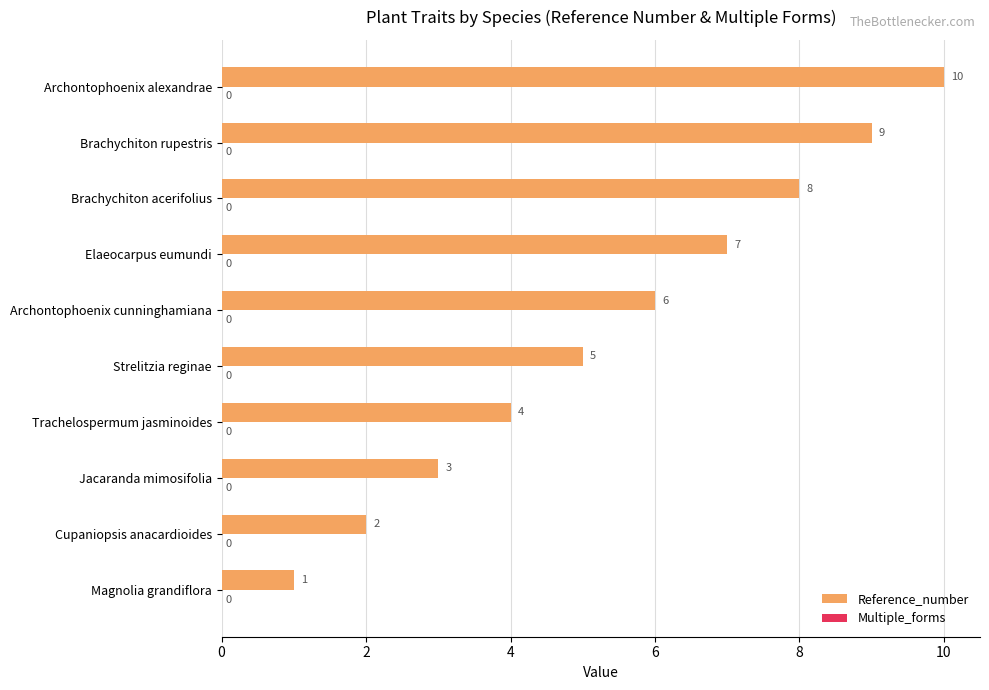

Which has a higher value, Elaeocarpus eumundi or Archontophoenix cunninghamiana?

Elaeocarpus eumundi